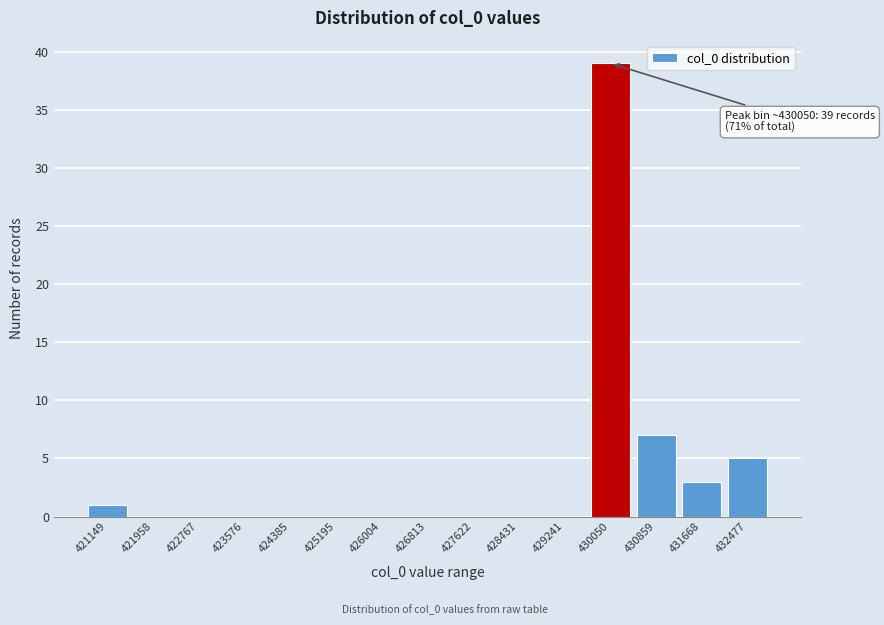

Reading right to left, extract all data points from this chart.

432477=5	431668=3	430859=7	430050=39	429241=0	428431=0	427622=0	426813=0	426004=0	425195=0	424385=0	423576=0	422767=0	421958=0	421149=1